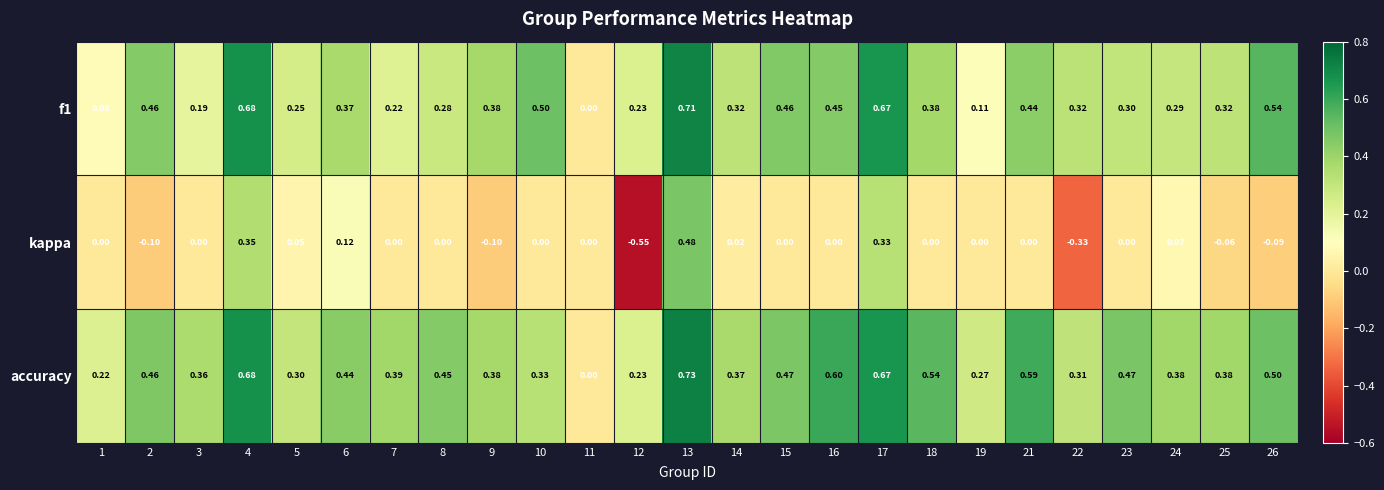

Which series has the largest range (max minus min)?

kappa